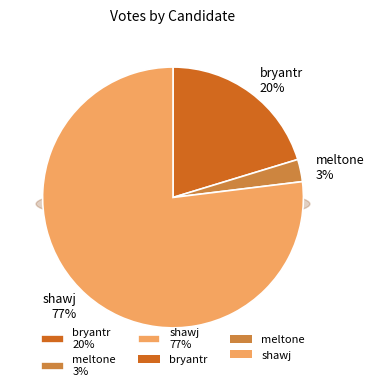

To the nearest percent, what is the difference between the largest and smallest slice percentages?

74%